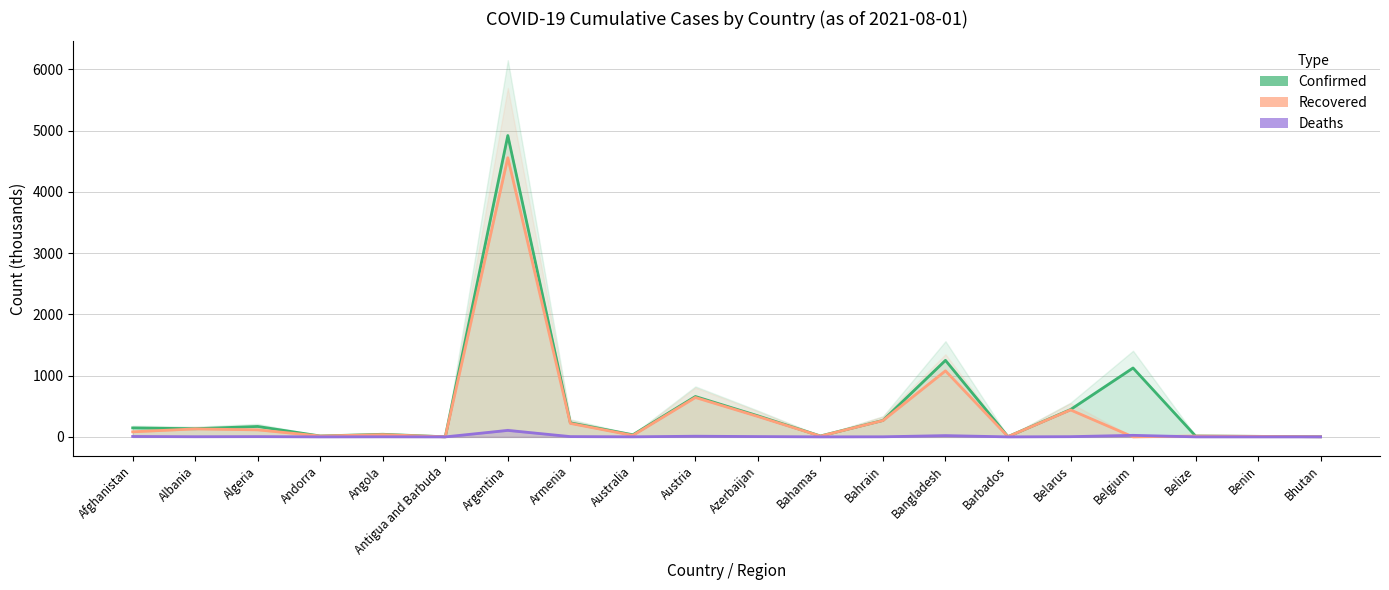

Is the value of Confirmed at Bangladesh greater than the value of Recovered at Belize?

Yes